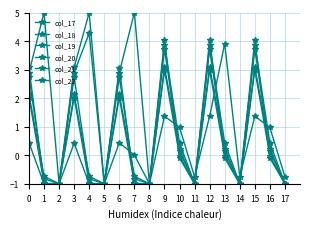

Does the chart have visible grid lines?

Yes